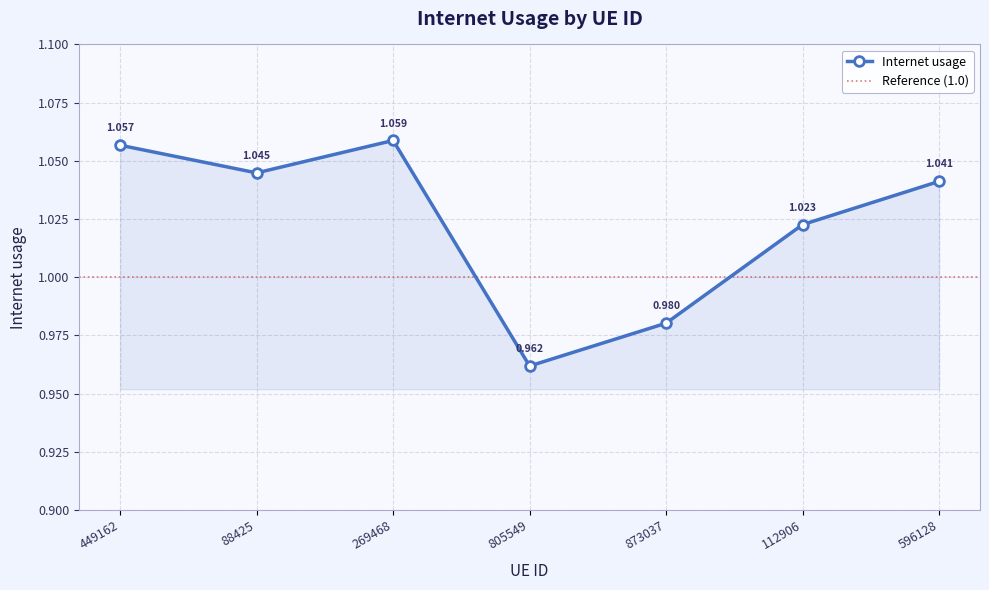

How many interior local peaks (higher than both neighbors) does the data have?

1